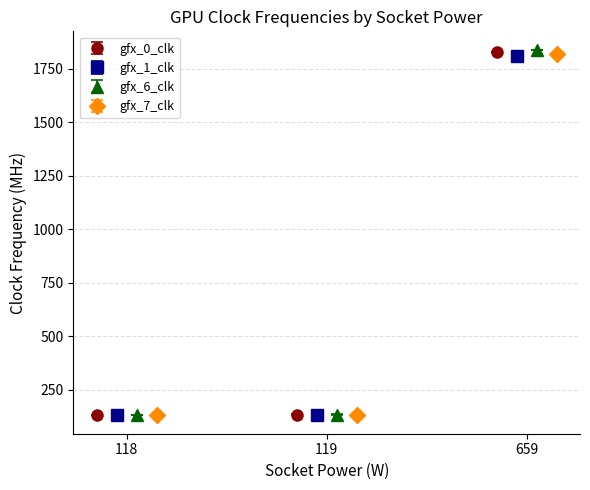

Rank the series by their maximum value, from lowest to highest.

gfx_1_clk, gfx_7_clk, gfx_0_clk, gfx_6_clk